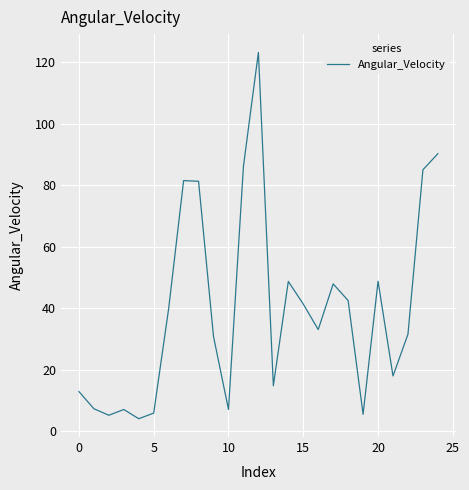

What is the difference between the maximum and minimum values?

119.1